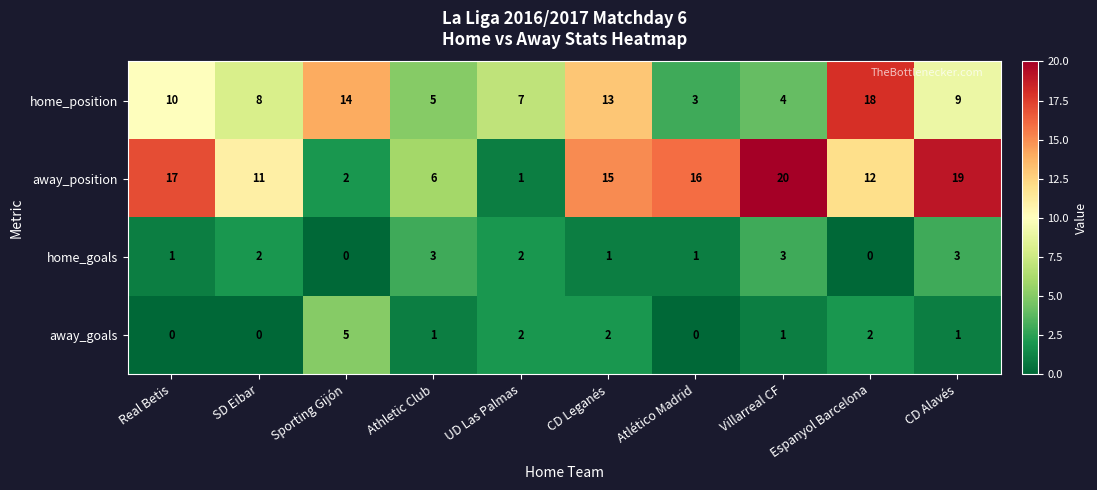

What is the maximum value shown in the chart?

20